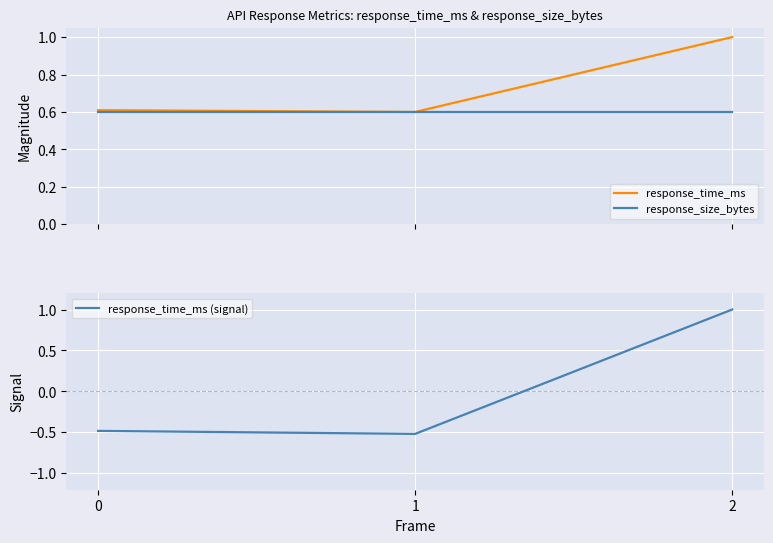

Rank the series by their average value, from highest to lowest.

response_time_ms, response_size_bytes, response_time_ms (signal)